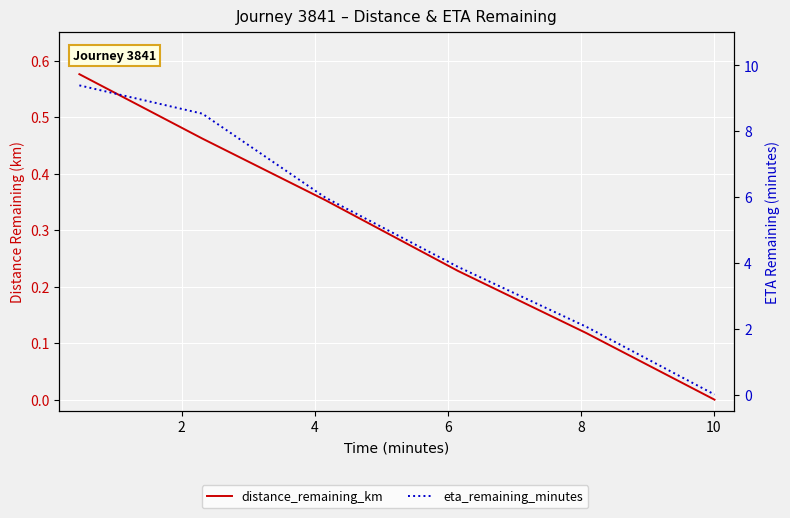

At 8, list the series in order from largest to smallest.

eta_remaining_minutes, distance_remaining_km